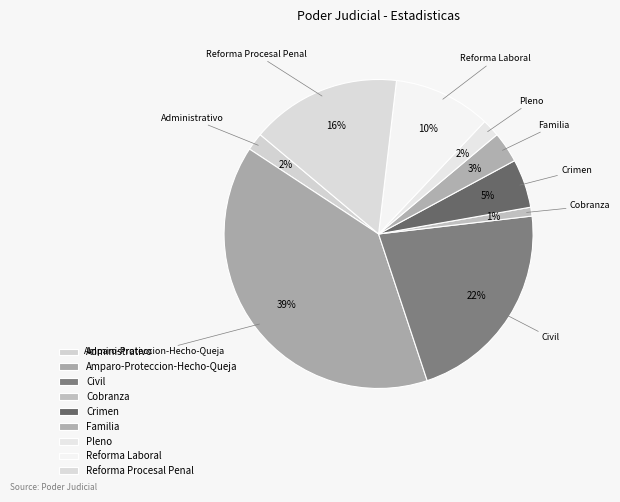

How many slices are in this pie chart?

9